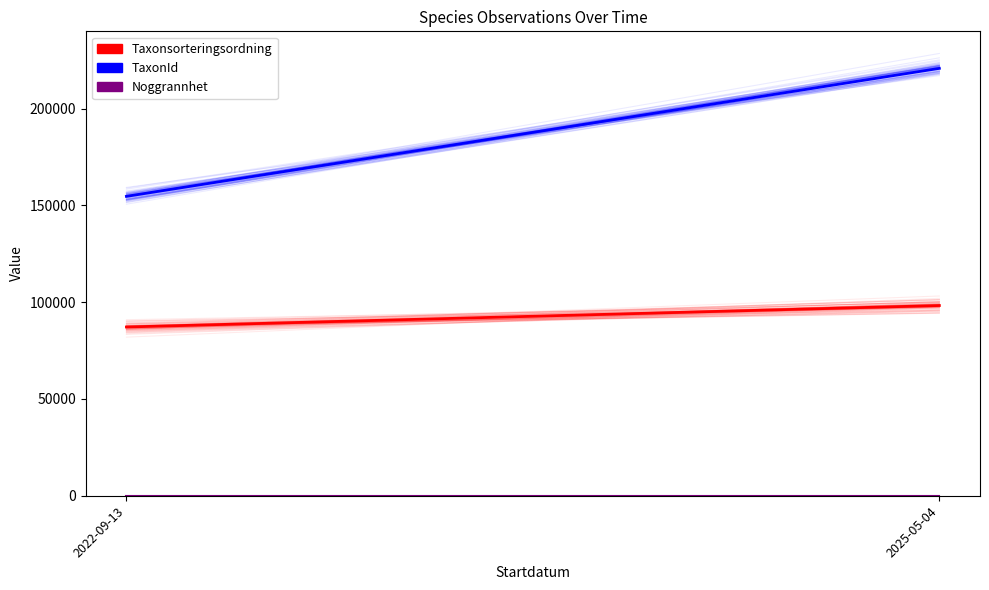

What is the label of the 1st point from the left?

2022-09-13